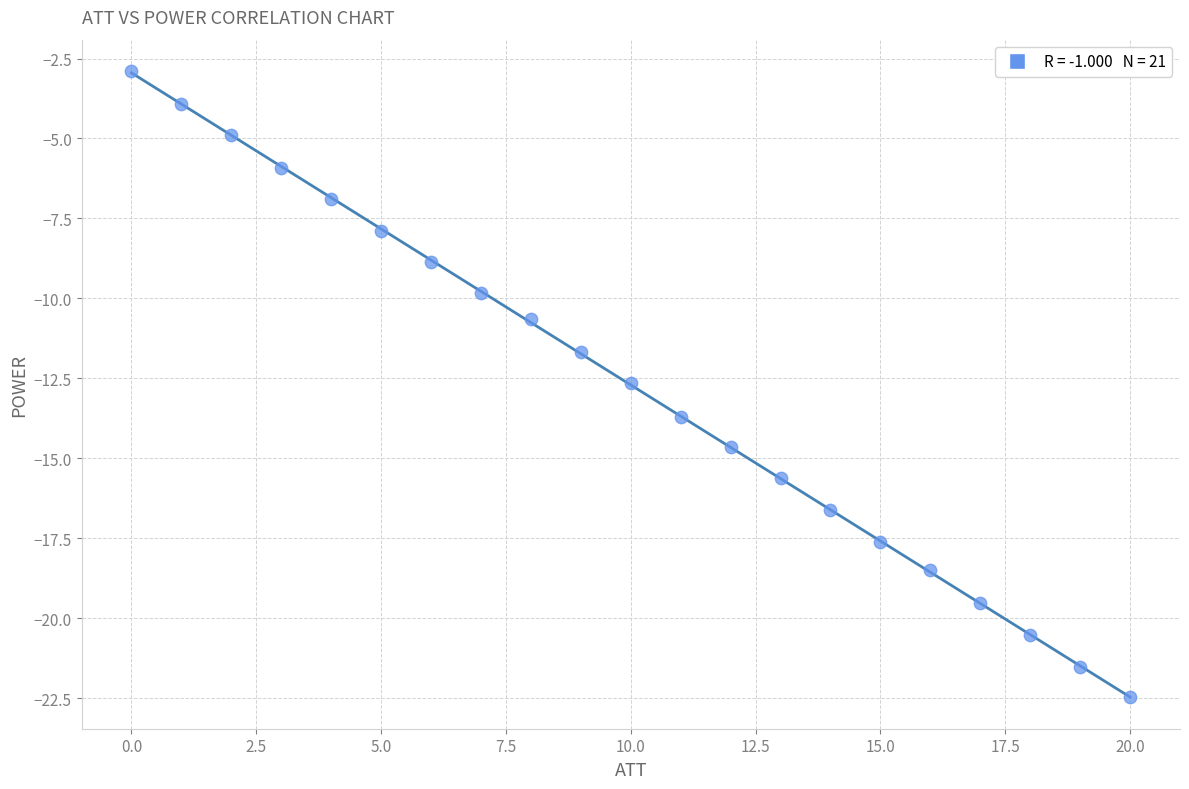

What is the range of Y values (max minus min)?

19.6